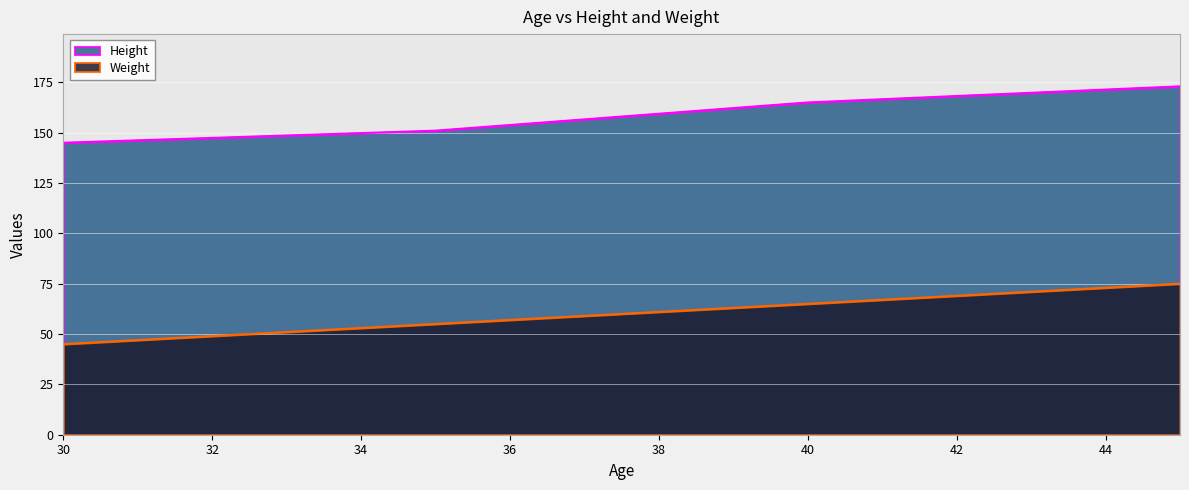

How many Height values are between 151 and 173?

3